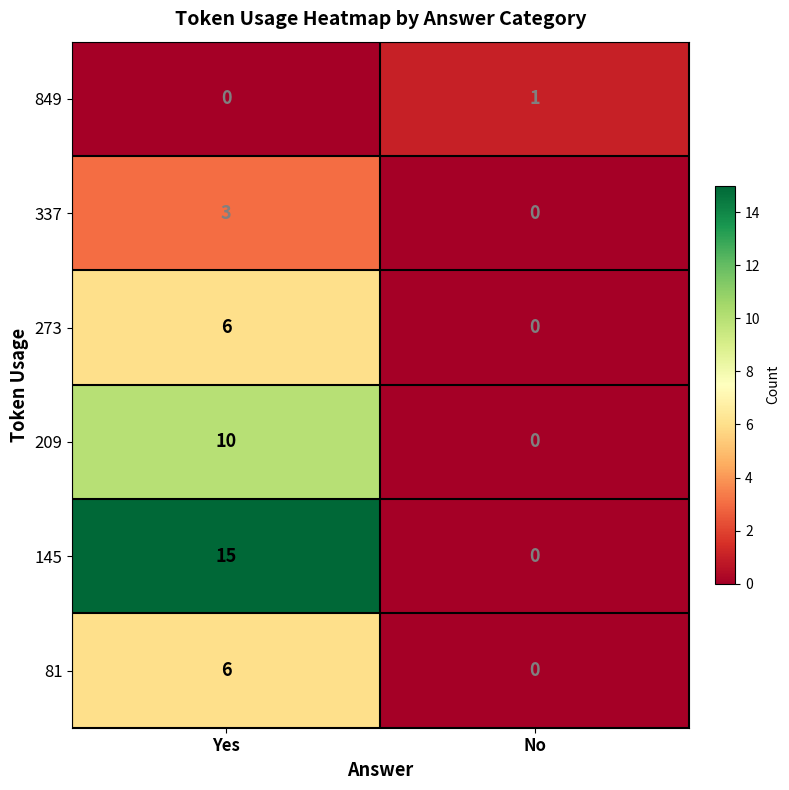

What is the maximum value shown in the chart?

15